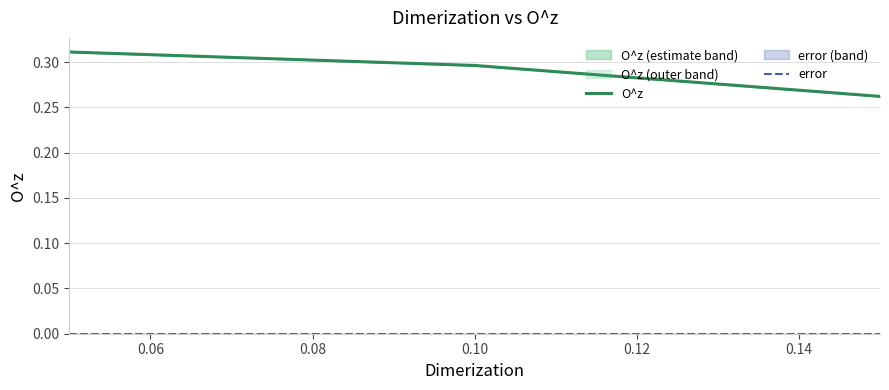

Which series has the widest spread of values?

O^z